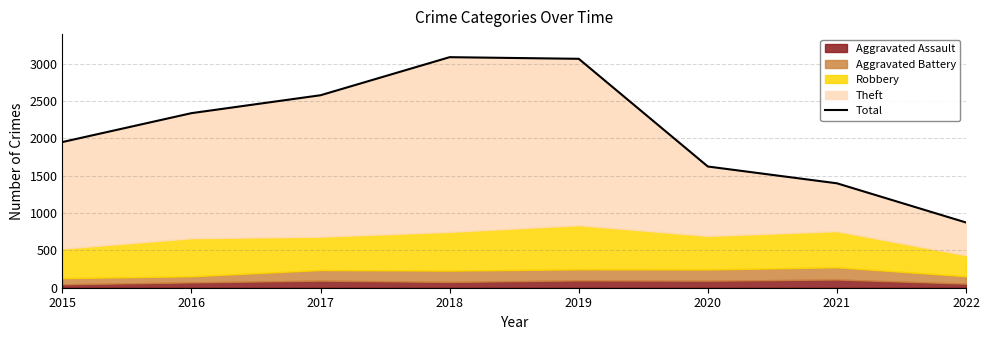

Which category has the lowest value across all series?

2022